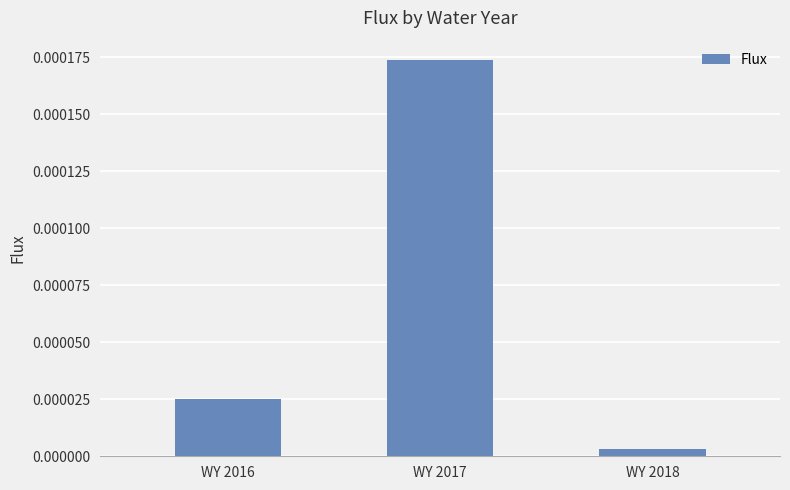

Rank the categories by value from highest to lowest.

WY 2017, WY 2016, WY 2018